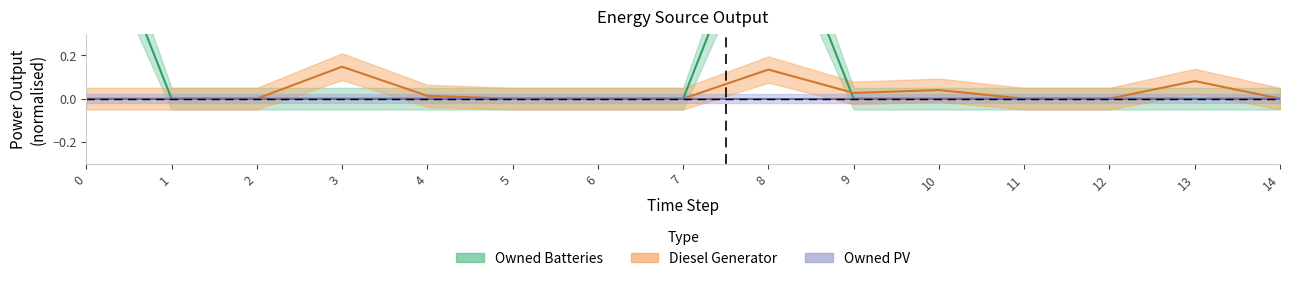

Which series has the largest total across all categories?

Owned Batteries